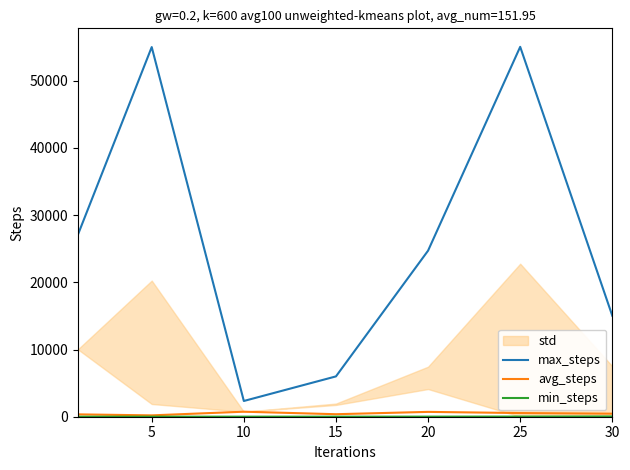

What is the value of the min_steps point at the 4th from the left?

7.0